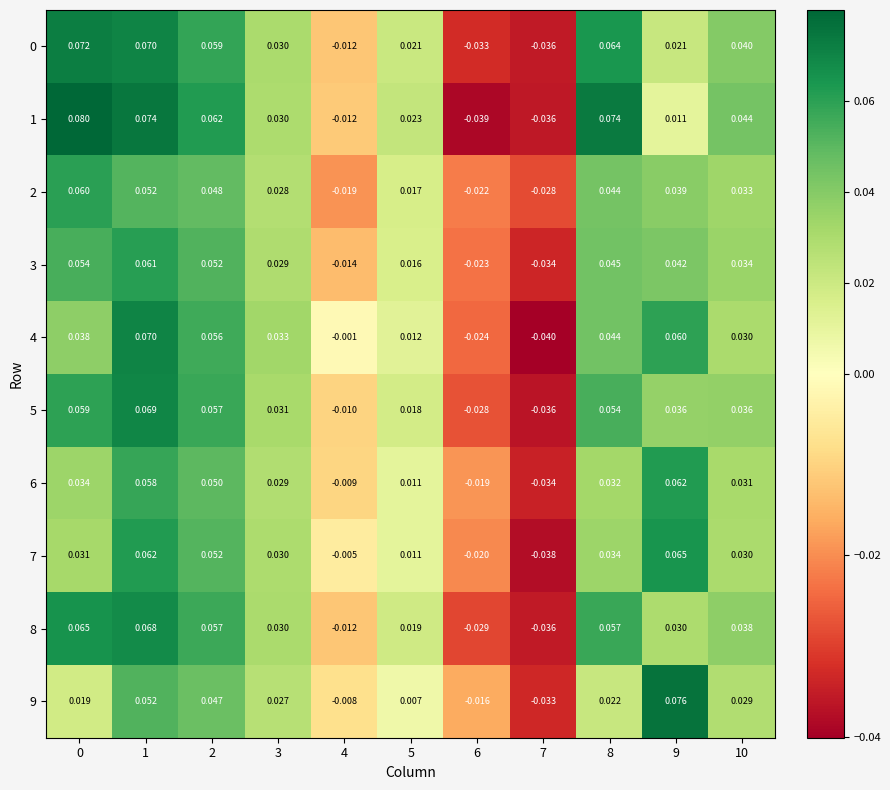

At how many categories does at least one series exceed 0?

8